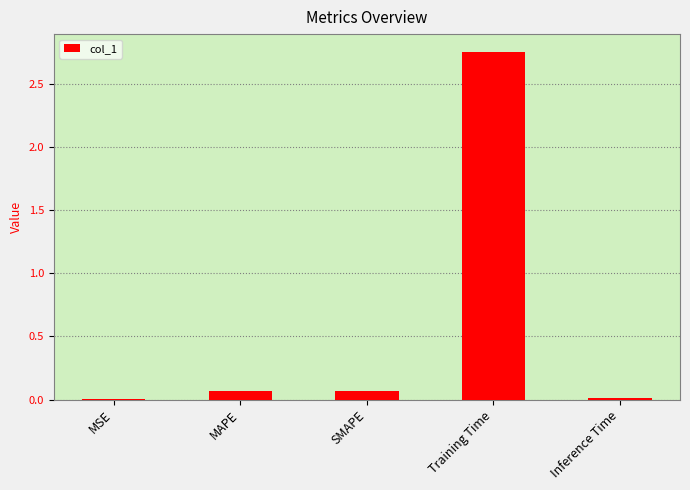

True or false: the data shows 1.3 at Training Time.

False